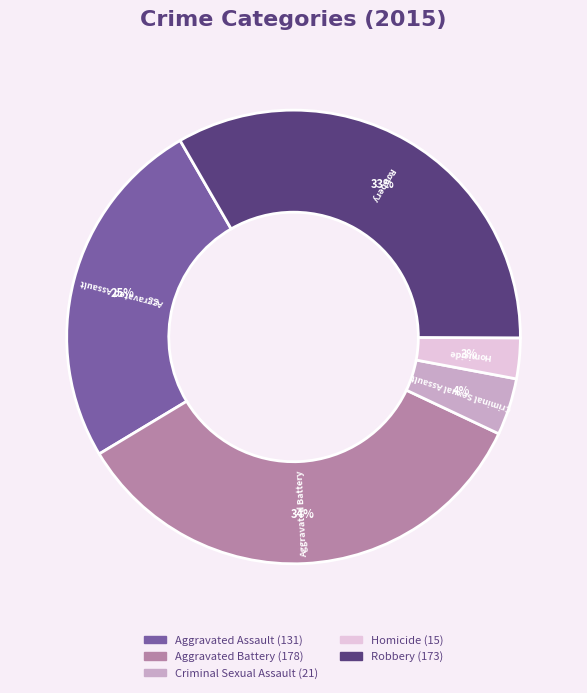

Combined, do Homicide and Robbery account for over 50%?

No